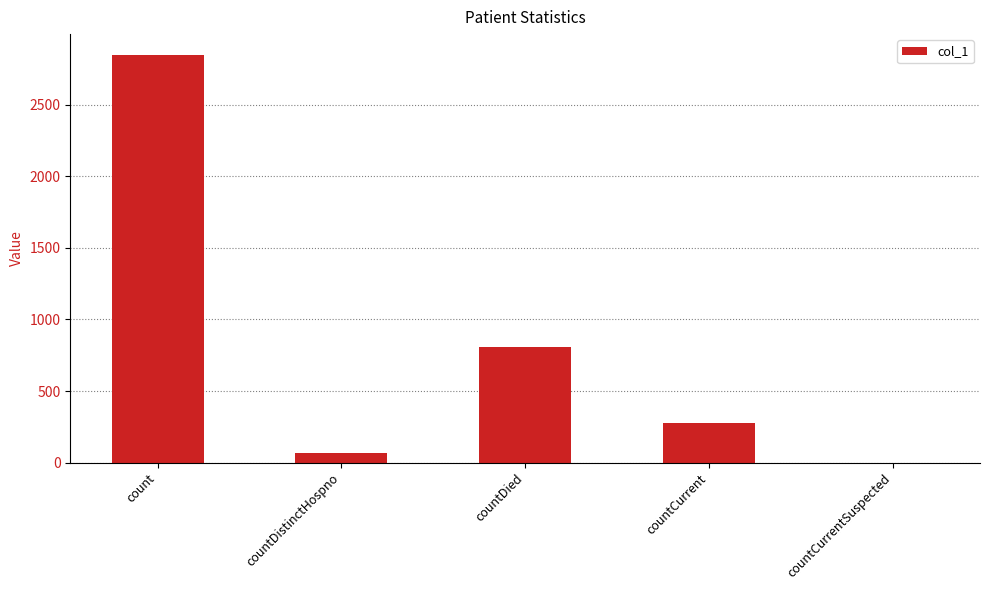

Where is the data nearest to the value 1426?

countDied